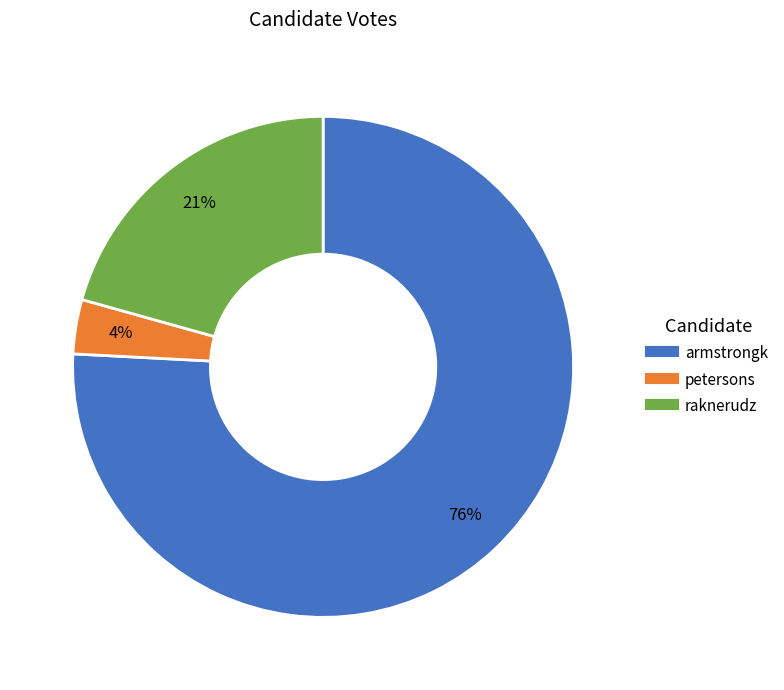

To the nearest percent, what is the average slice percentage?

33%